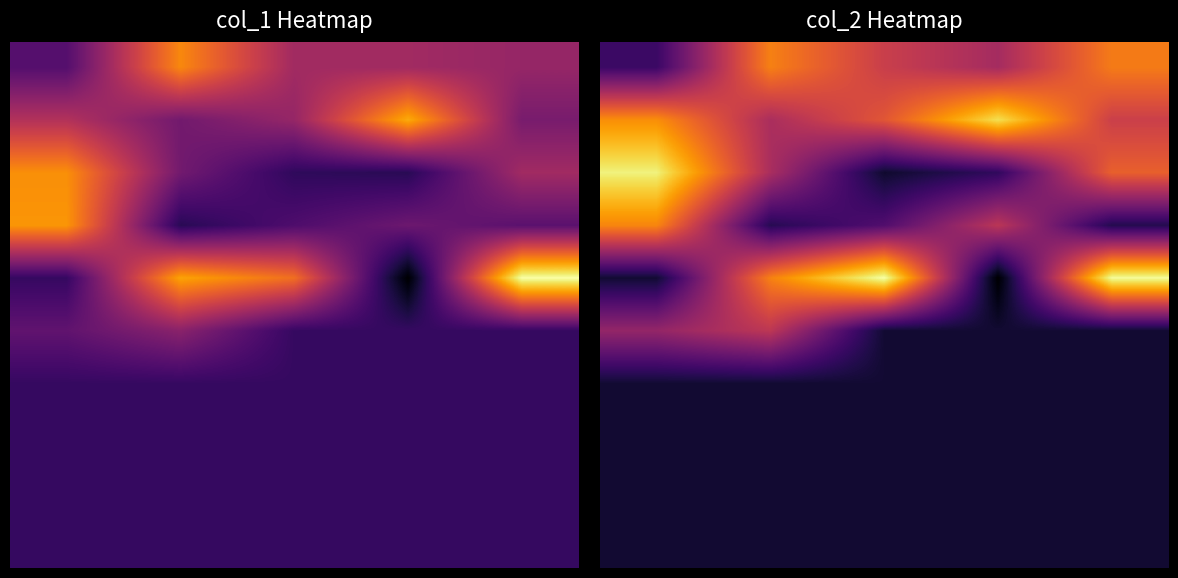

Which has a higher value, 2 or 3?

2